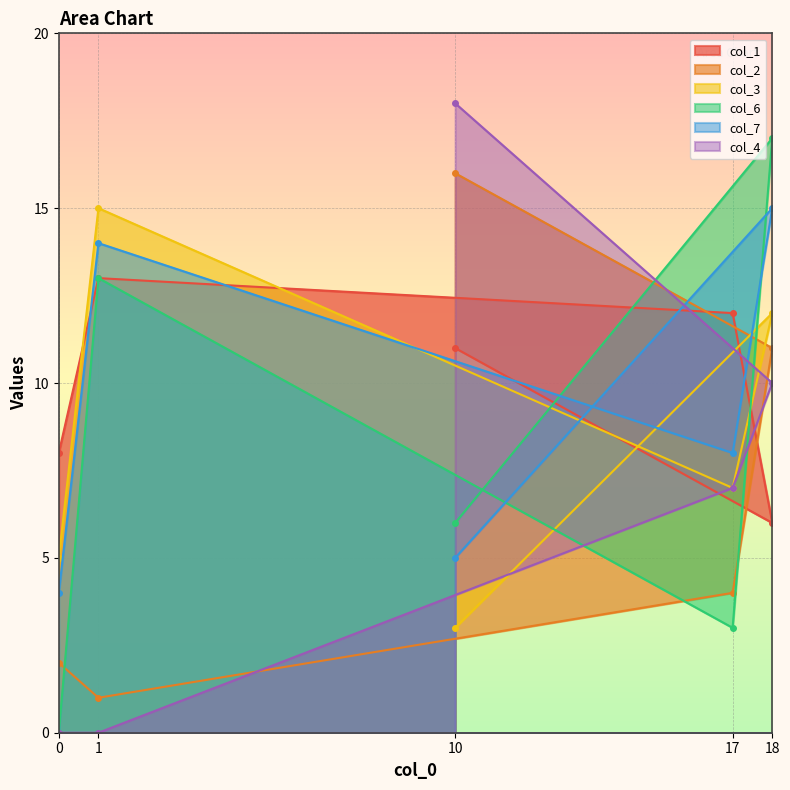

How many lines are shown in the chart?

6